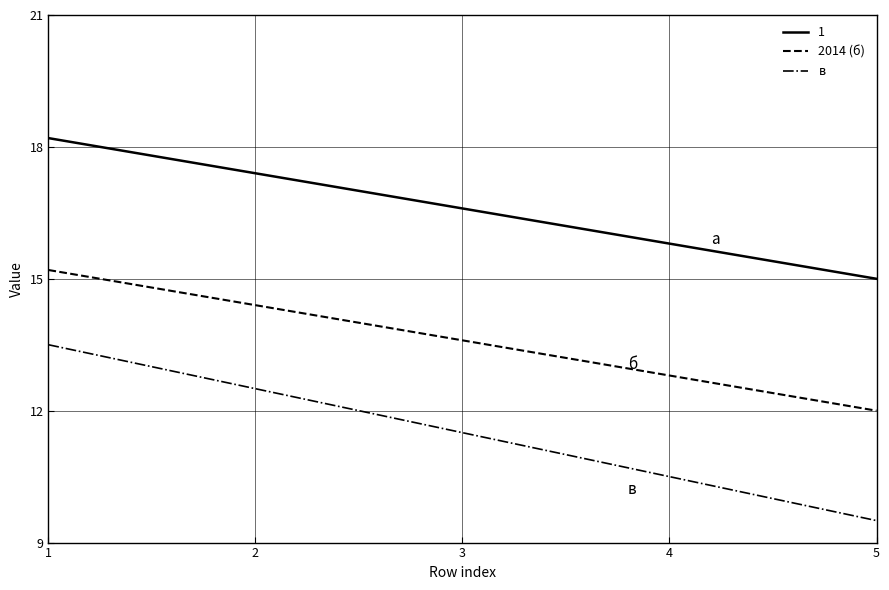

Rank the series by their maximum value, from highest to lowest.

1, 2014 (б), в